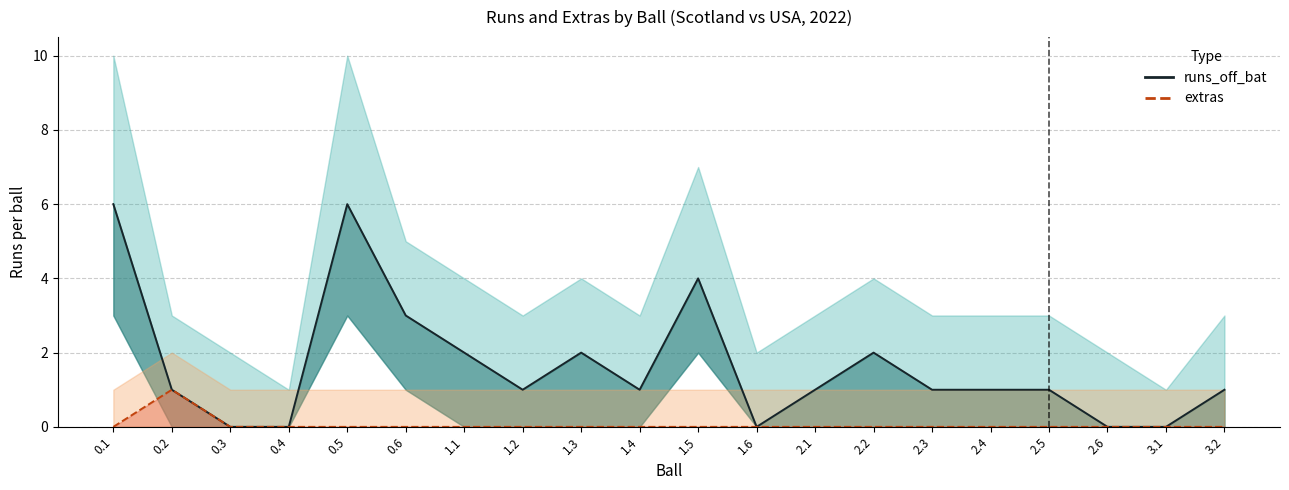

At 1.4, list the series in order from smallest to largest.

extras, runs_off_bat